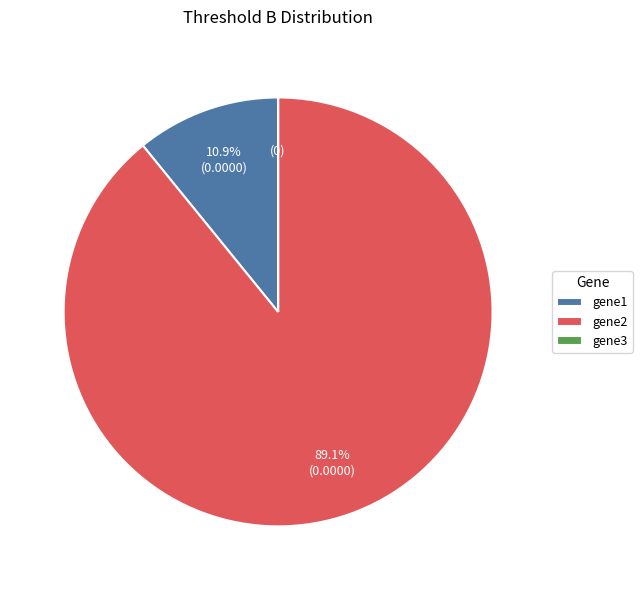

Which category has the biggest portion of the pie?

gene2